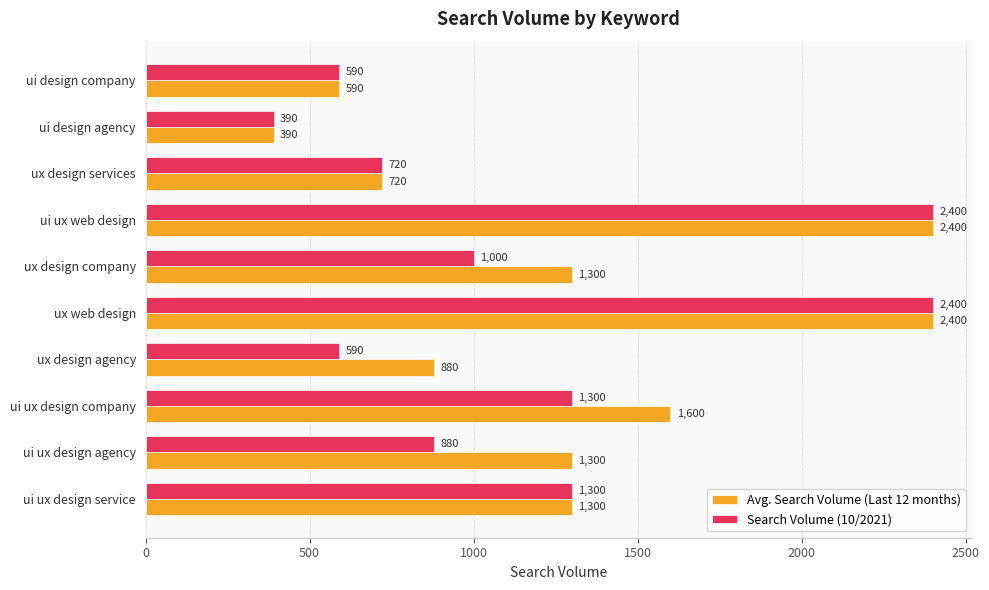

How many series are shown in this chart?

2